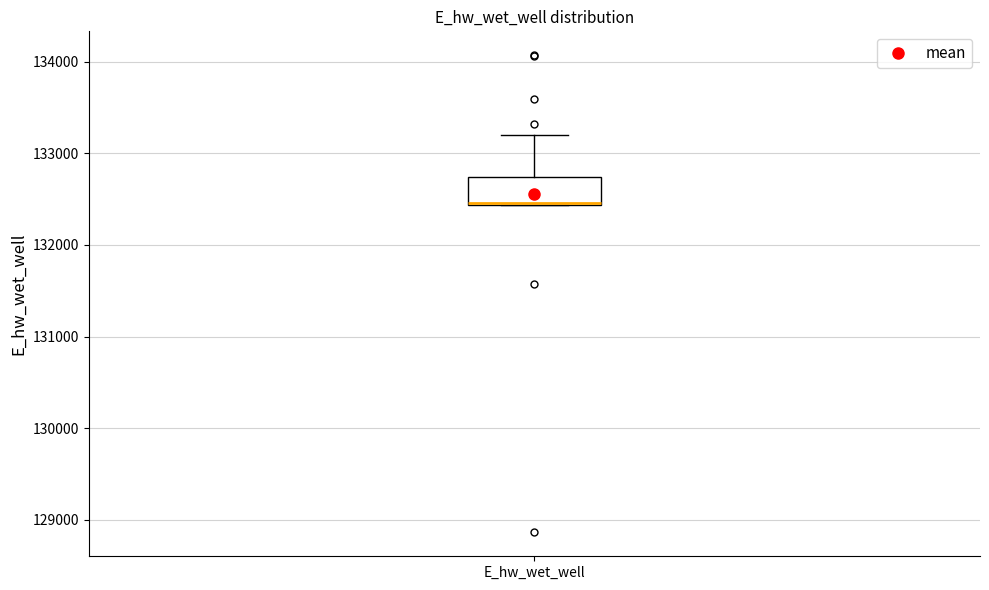

Transcribe this box plot: give where the median line is, the range the box spans, and where the two whiskers end, as read against the y-axis. The values are not printed on the chart, so give them approximately, as read against the axis.

median 132500 (drawn on the box's lower edge), box 132400 to 132700, whiskers 132400 to 133200